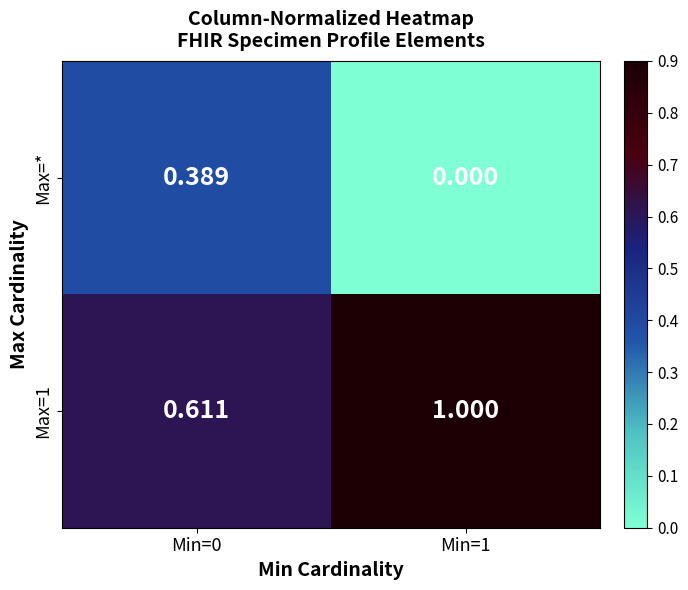

Is the value of Max=* at Min=1 greater than the value of Max=1 at Min=0?

No